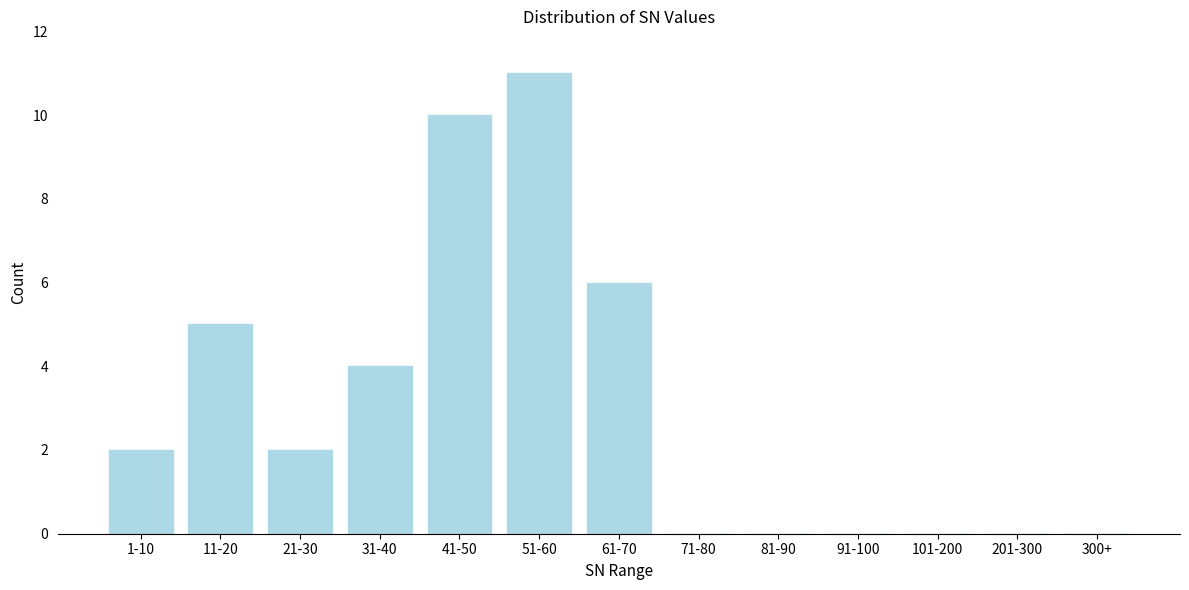

Reading left to right, what are all the values shown in this chart?

1-10=2	11-20=5	21-30=2	31-40=4	41-50=10	51-60=11	61-70=6	71-80=0	81-90=0	91-100=0	101-200=0	201-300=0	300+=0